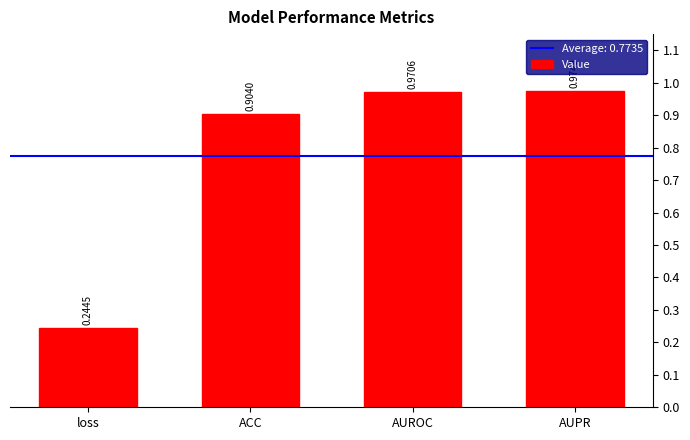

The value at AUPR is 1.4. True or false?

False